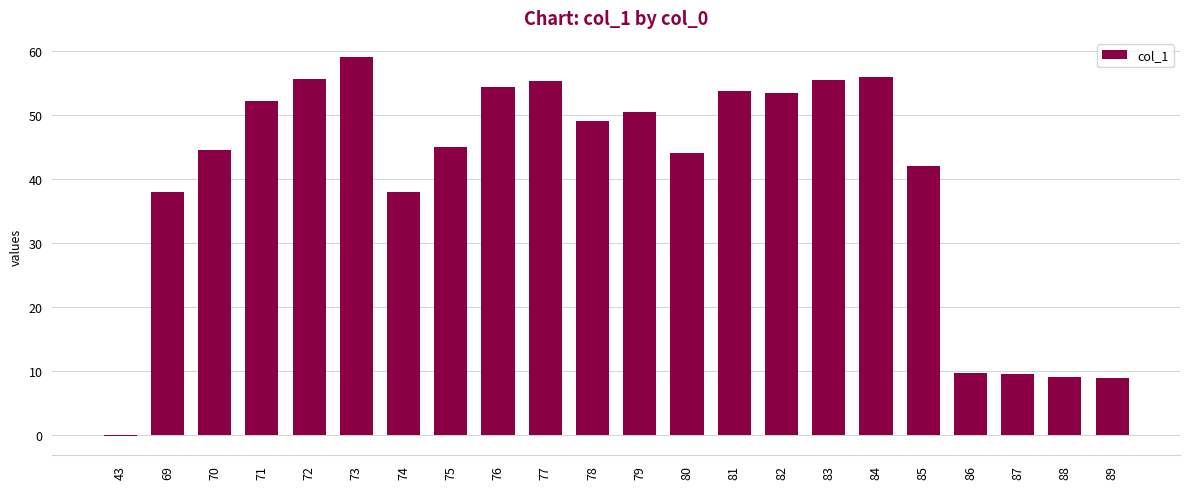

True or false: the data shows 55.5 at 83.

True